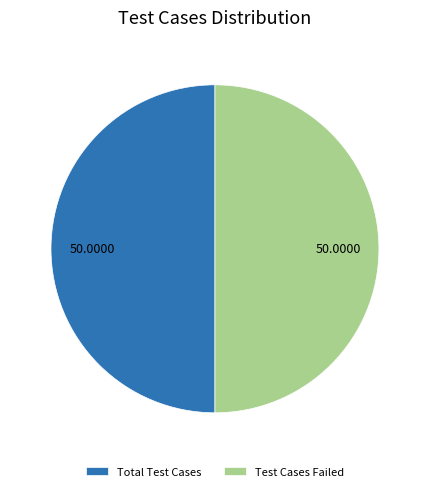

Do Test Cases Failed and Total Test Cases together represent more than half of the pie?

Yes